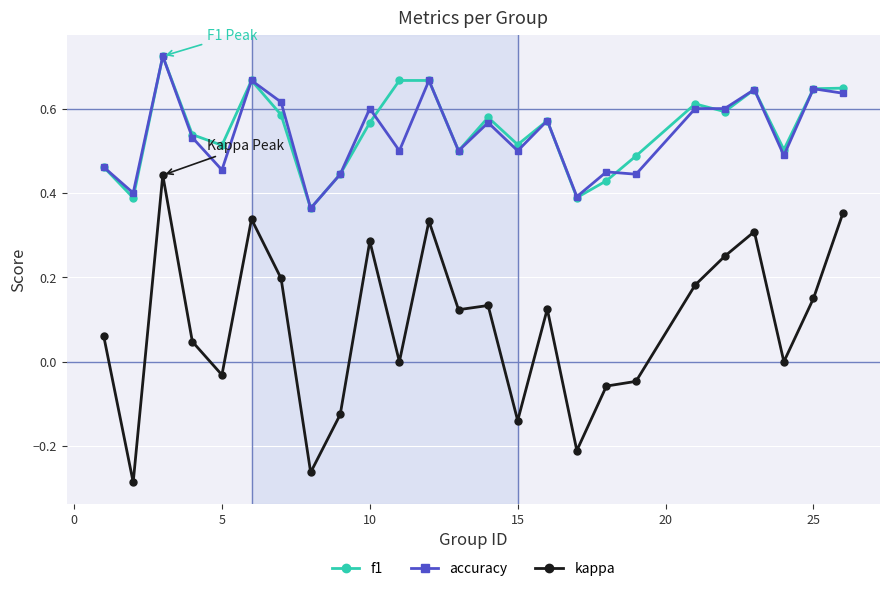

What are all the series names shown in the legend?

f1, accuracy, kappa